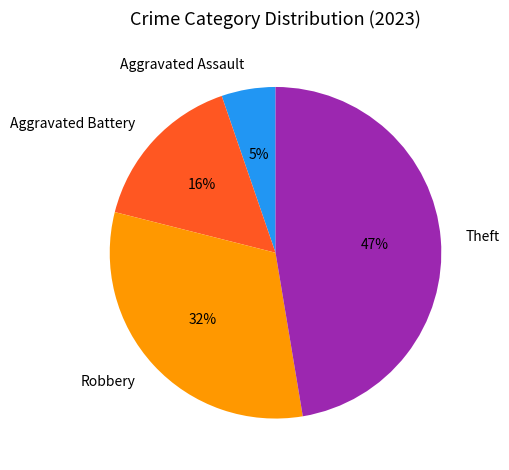

Combined, do Robbery and Aggravated Battery account for over 50%?

No